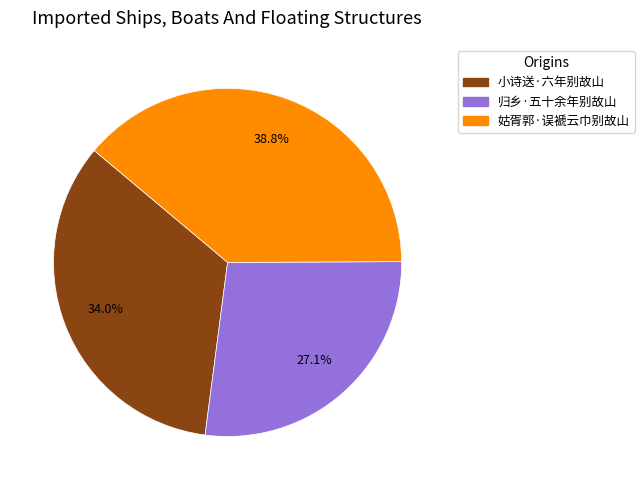

What percentage is the 姑胥郭·误褫云巾别故山 slice, to the nearest percent?

39%